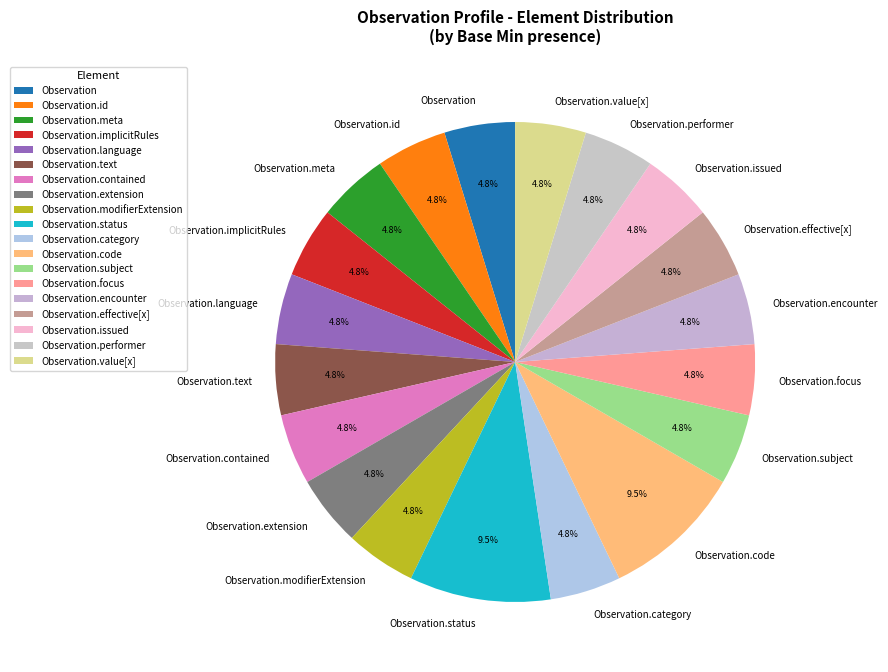

How many slices are in this pie chart?

19